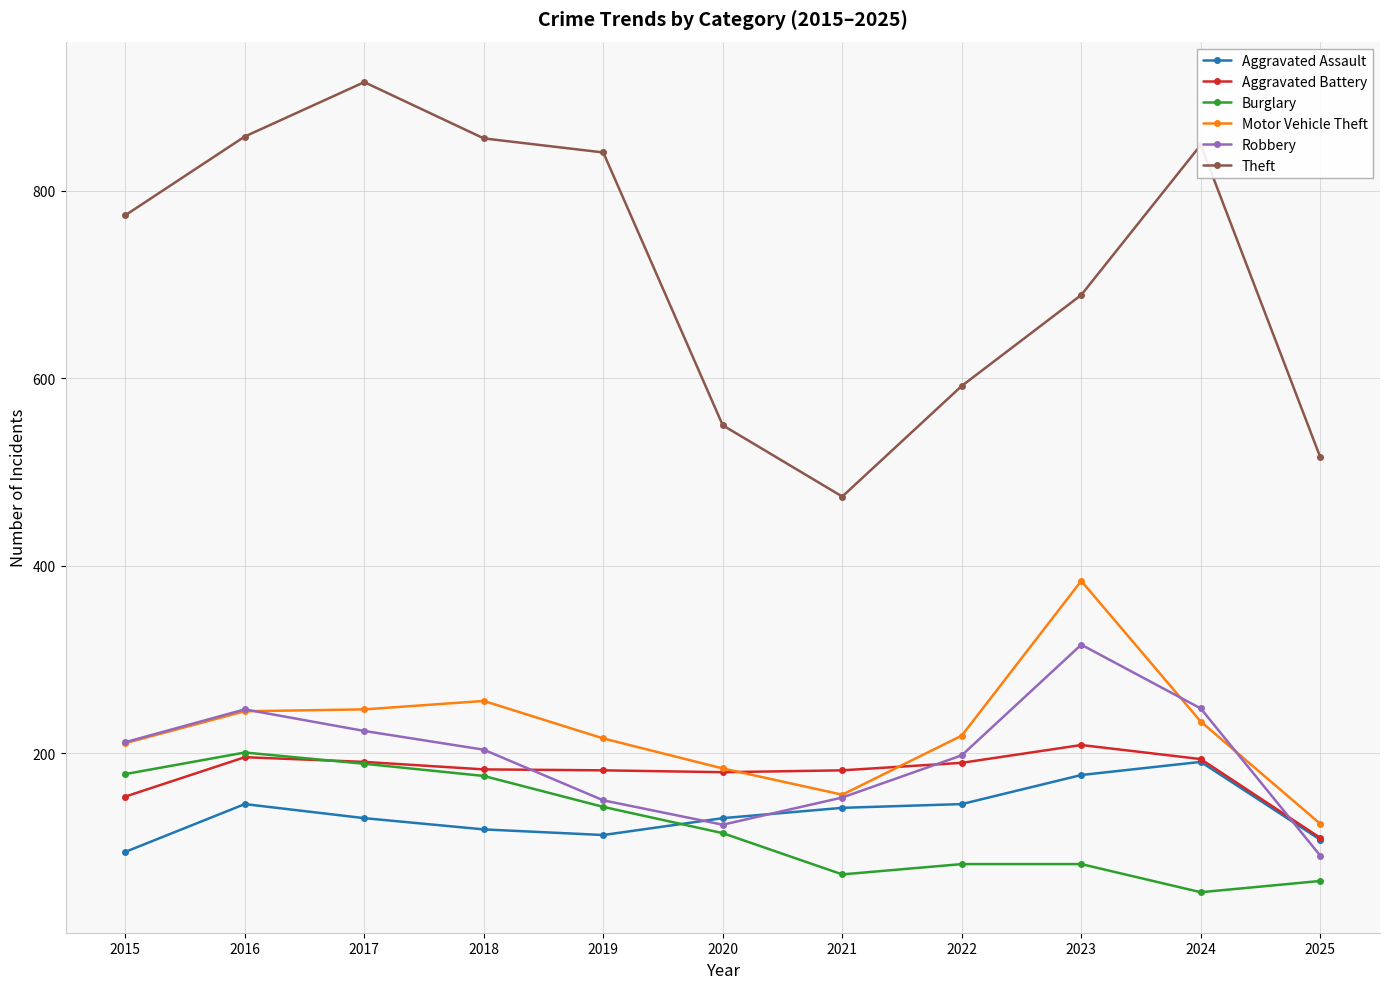

What value does the Burglary series have at 2015, to the nearest 5?

180